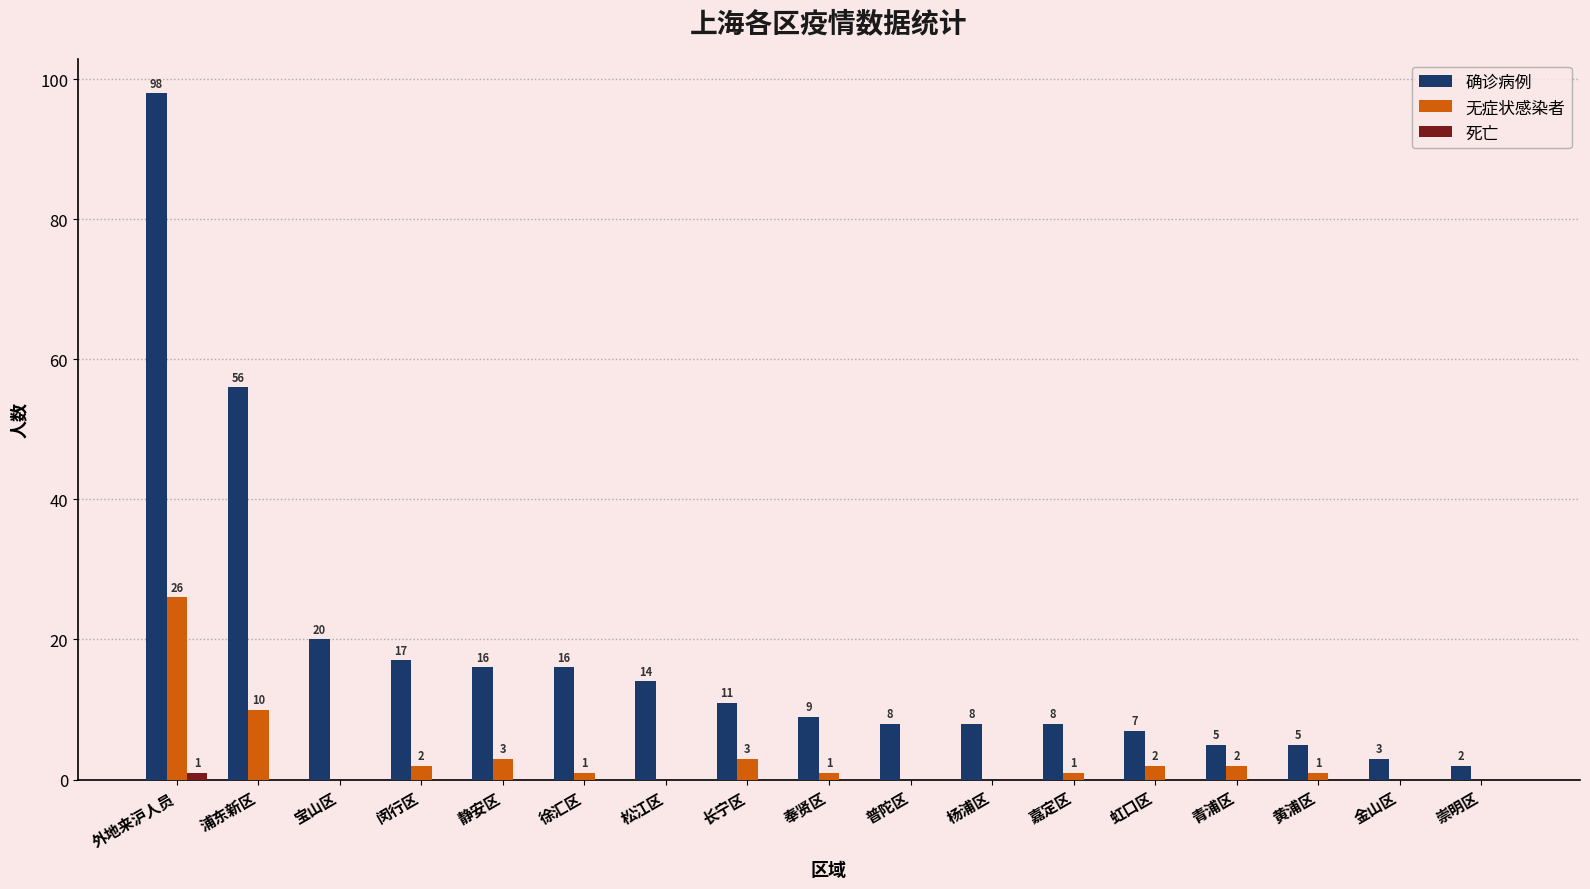

How many data points does each series have?

17